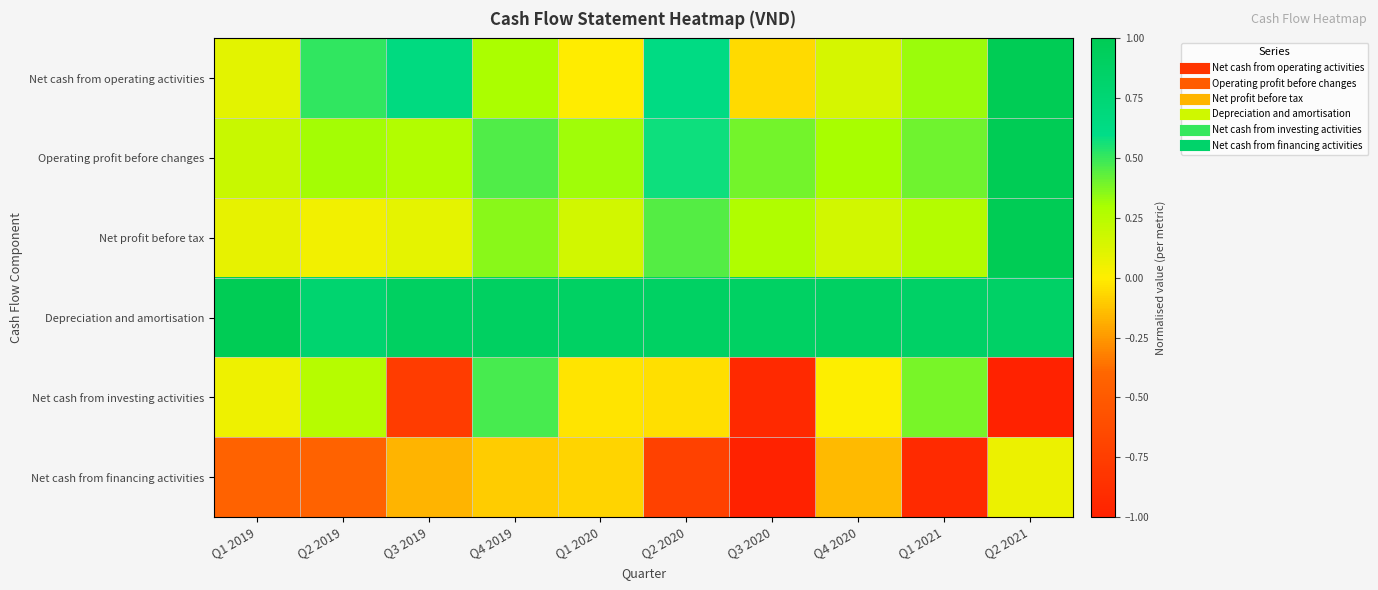

Reading right to left, transcribe all the data shown in this chart.

Net cash from operating activities: Q2 2021=1.0	Q1 2021=0.3	Q4 2020=0.1	Q3 2020=-0.1	Q2 2020=0.6	Q1 2020=-0.0	Q4 2019=0.3	Q3 2019=0.7	Q2 2019=0.5	Q1 2019=0.1
Operating profit before changes: Q2 2021=1.0	Q1 2021=0.4	Q4 2020=0.3	Q3 2020=0.4	Q2 2020=0.6	Q1 2020=0.3	Q4 2019=0.5	Q3 2019=0.3	Q2 2019=0.3	Q1 2019=0.2
Net profit before tax: Q2 2021=1.0	Q1 2021=0.3	Q4 2020=0.2	Q3 2020=0.3	Q2 2020=0.4	Q1 2020=0.2	Q4 2019=0.4	Q3 2019=0.1	Q2 2019=0.0	Q1 2019=0.1
Depreciation and amortisation: Q2 2021=0.9	Q1 2021=0.9	Q4 2020=0.9	Q3 2020=0.9	Q2 2020=0.9	Q1 2020=0.9	Q4 2019=0.9	Q3 2019=0.9	Q2 2019=0.8	Q1 2019=1.0
Net cash from investing activities: Q2 2021=-1.0	Q1 2021=0.4	Q4 2020=0.0	Q3 2020=-0.9	Q2 2020=-0.0	Q1 2020=-0.0	Q4 2019=0.5	Q3 2019=-0.8	Q2 2019=0.3	Q1 2019=0.1
Net cash from financing activities: Q2 2021=0.1	Q1 2021=-0.9	Q4 2020=-0.2	Q3 2020=-1.0	Q2 2020=-0.7	Q1 2020=-0.1	Q4 2019=-0.1	Q3 2019=-0.2	Q2 2019=-0.4	Q1 2019=-0.4